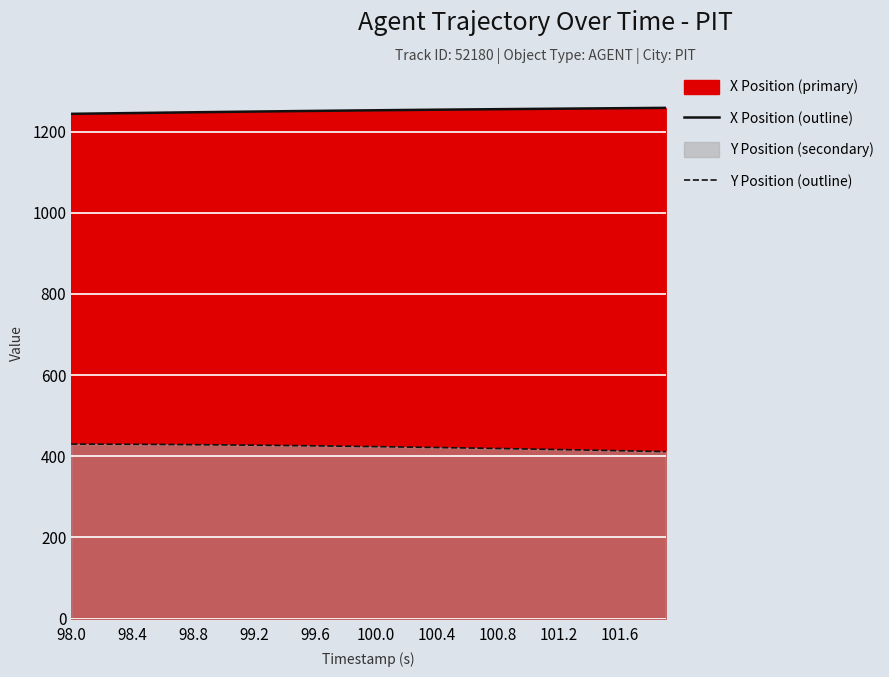

True or false: X Position (outline) and Y Position (outline) cross at least once.

False